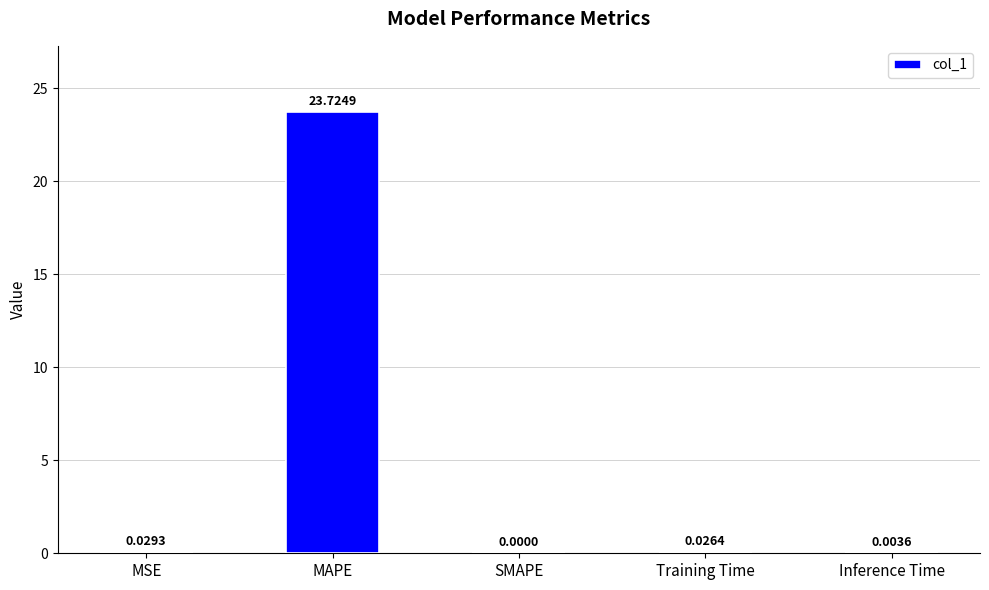

Which has a higher value, MSE or Inference Time?

MSE